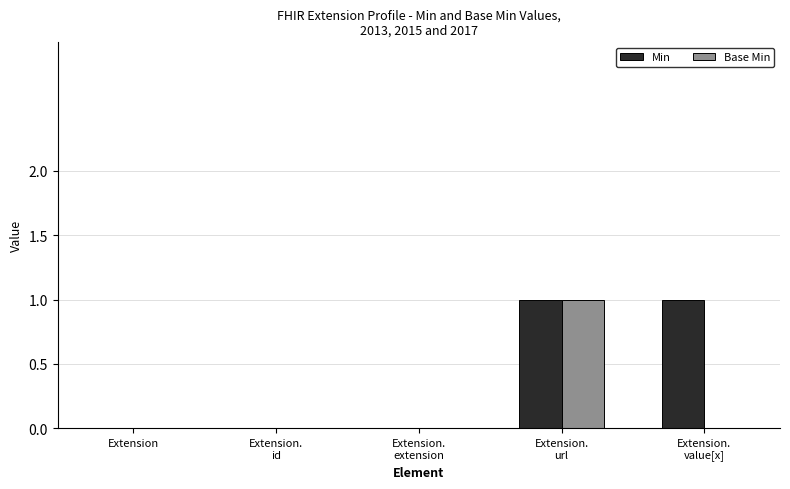

Is it true that Min equals 2 at Extension.
url?

False